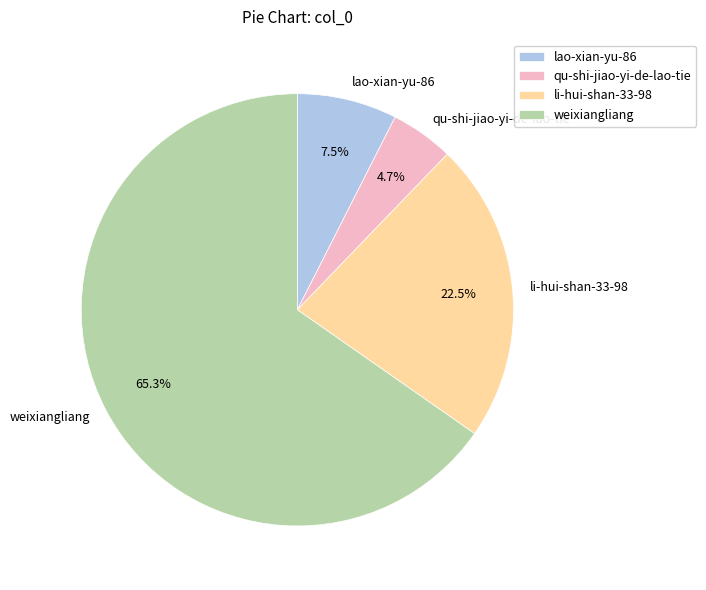

To the nearest percent, what portion does qu-shi-jiao-yi-de-lao-tie represent?

5%